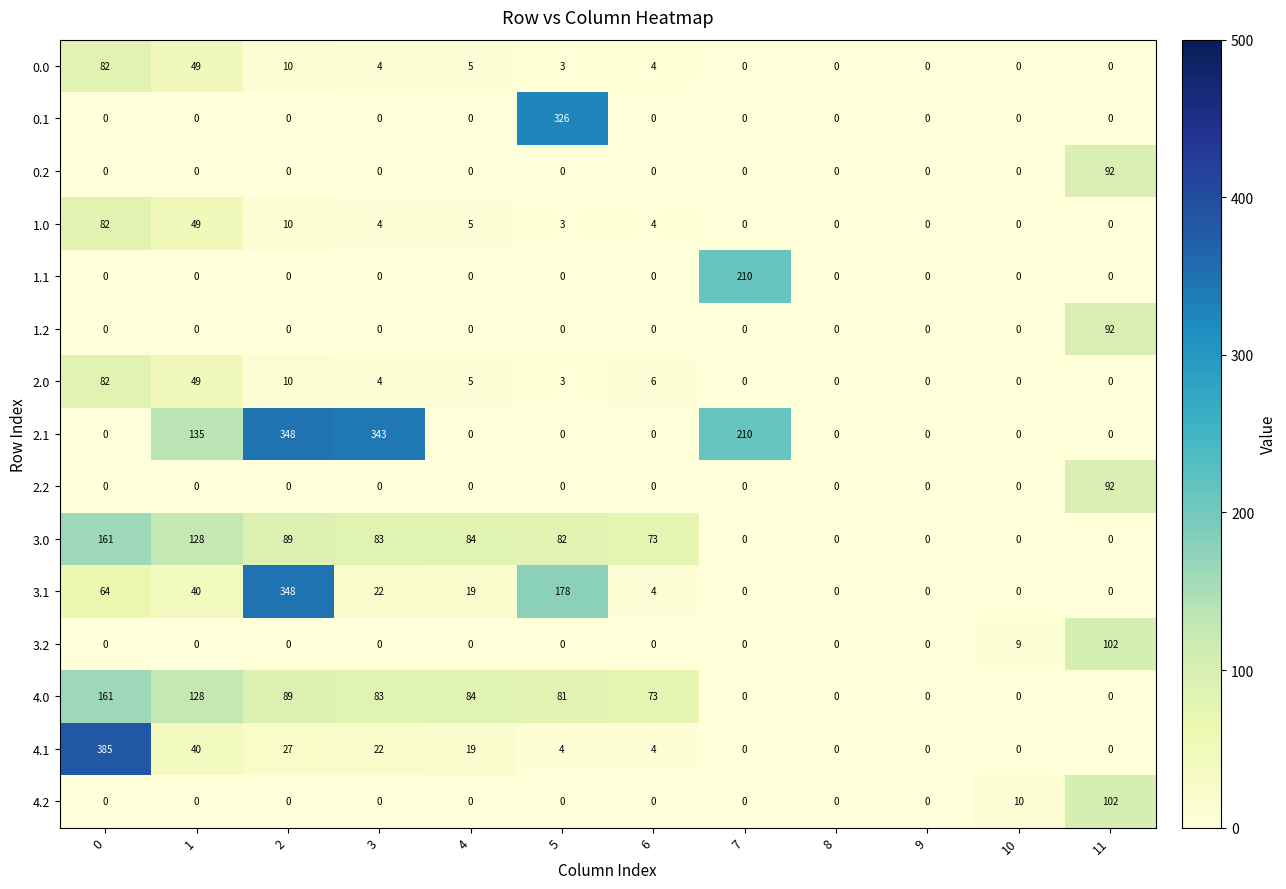

Between 5 and 9, which series saw the biggest shift?

0.1